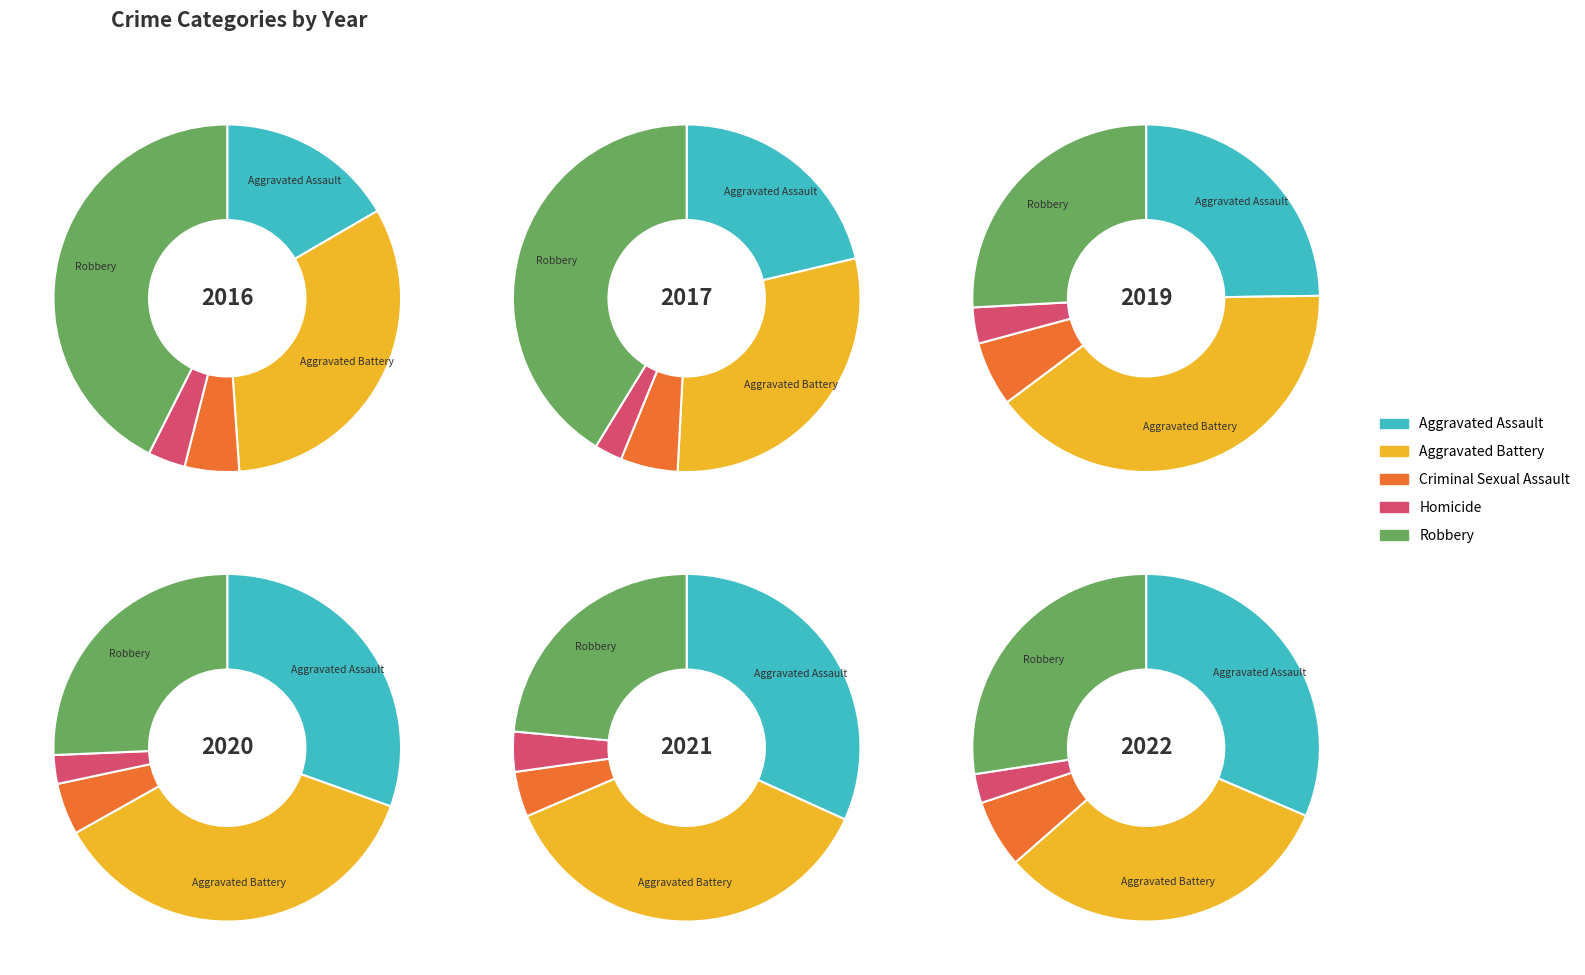

What portion of the pie excludes 5?

89.9%